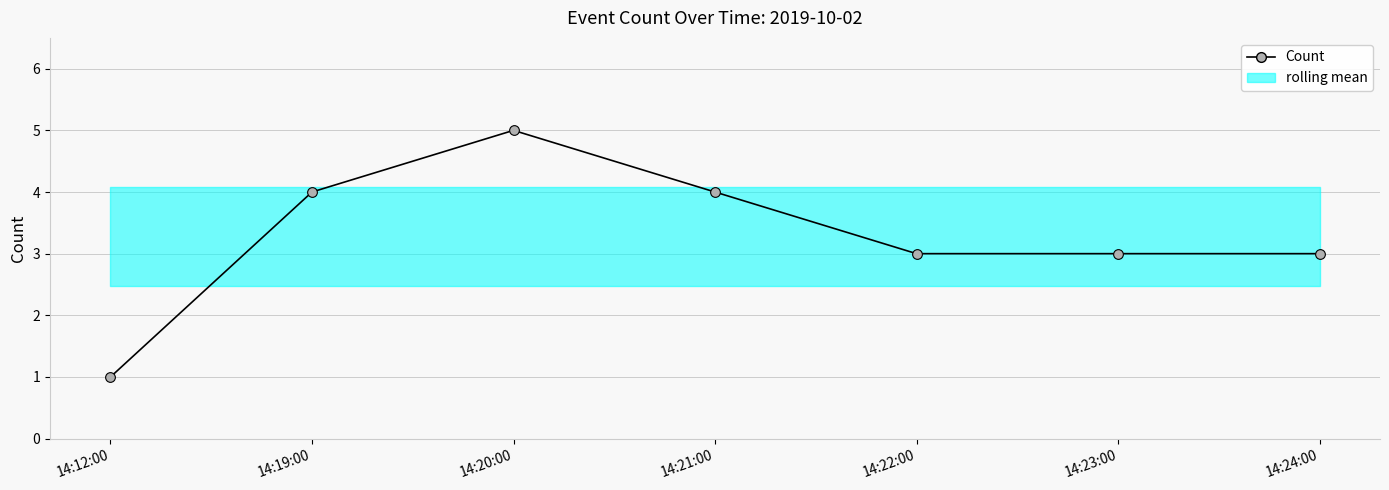

Rank the categories by value from lowest to highest.

14:12:00, 14:22:00, 14:23:00, 14:24:00, 14:19:00, 14:21:00, 14:20:00